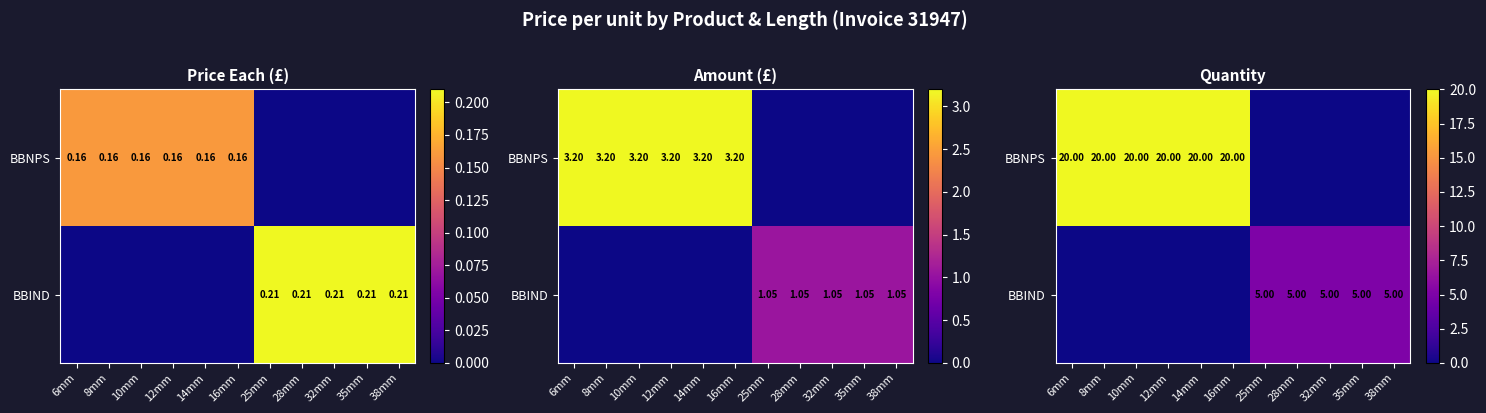

Is it true that BBIND equals 3 at 14mm?

False